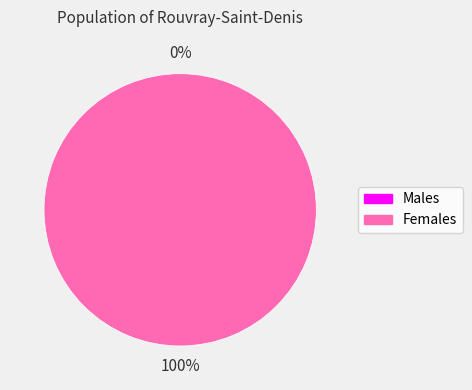

Is 1462982467 the majority of the pie?

Yes